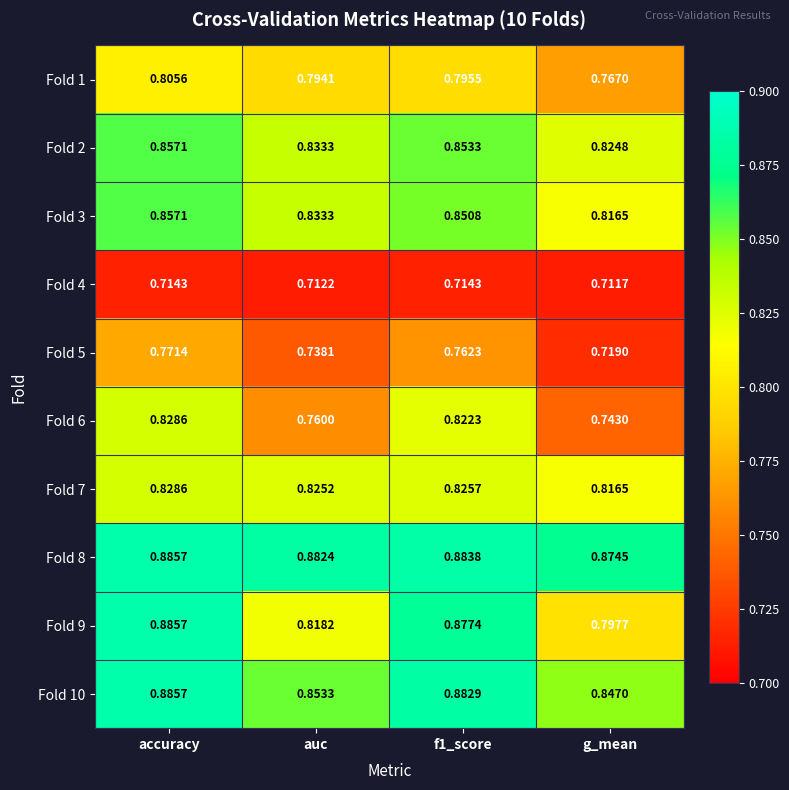

Is the value of Fold 9 at auc greater than the value of Fold 4 at accuracy?

Yes